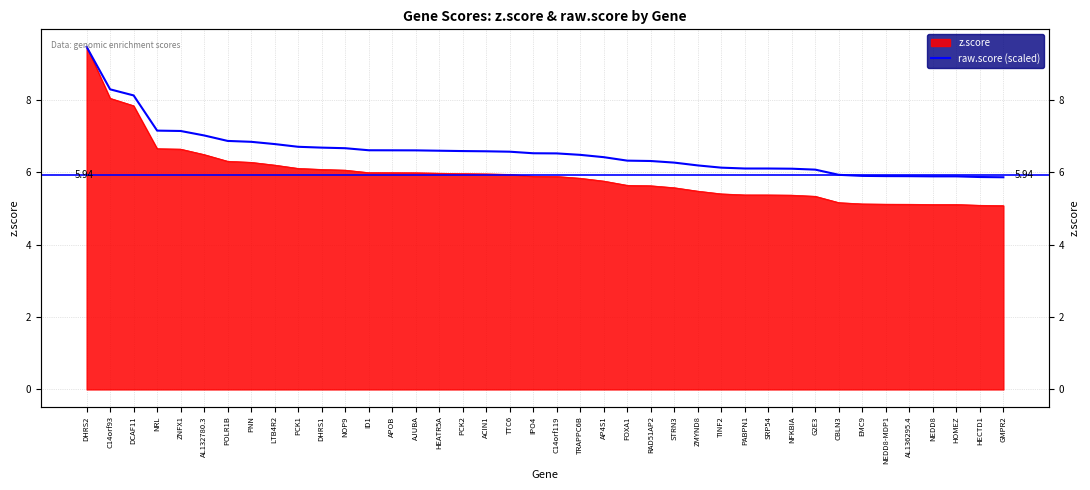

Is it true that the value at LTB4R2 is 6.8?

True